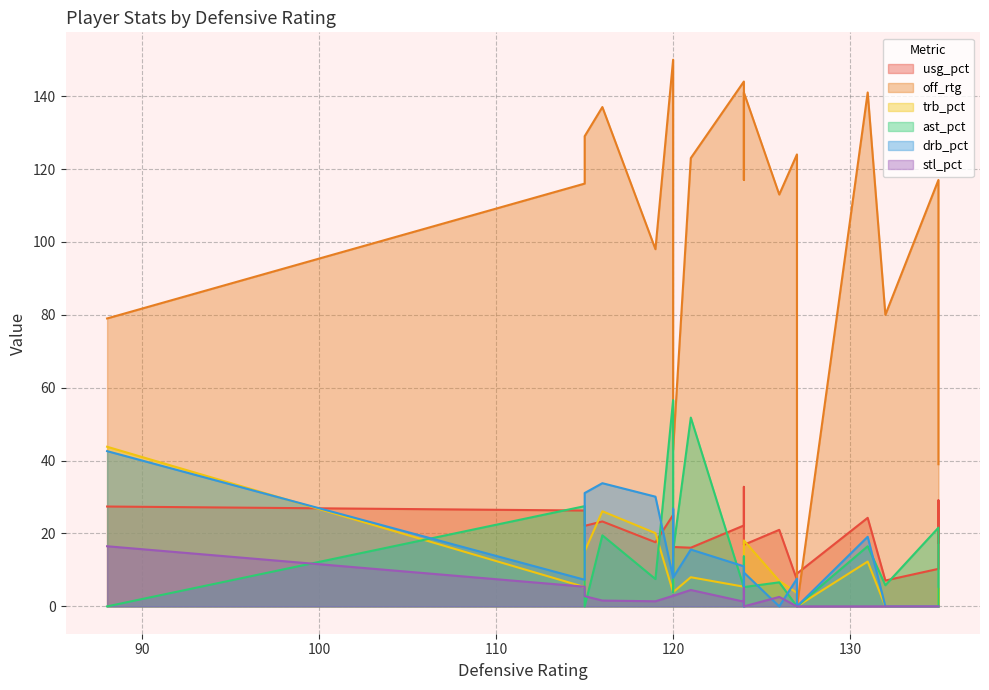

The value of ast_pct at 127 is 0.0. True or false?

True